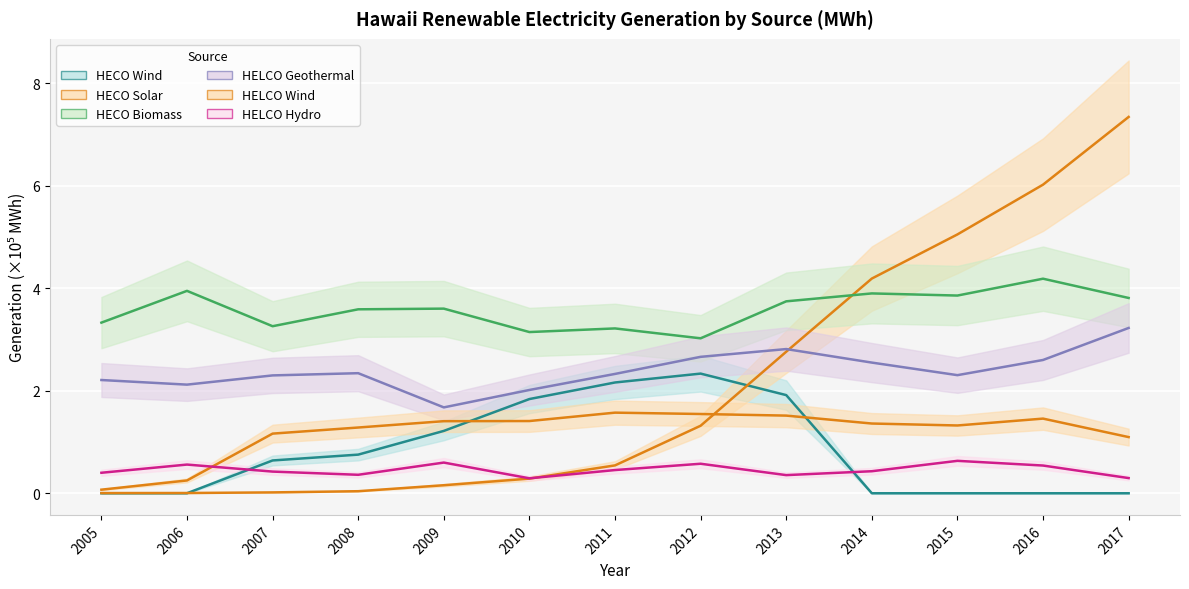

True or false: HELCO Geothermal and HECO Wind intersect in this chart.

False